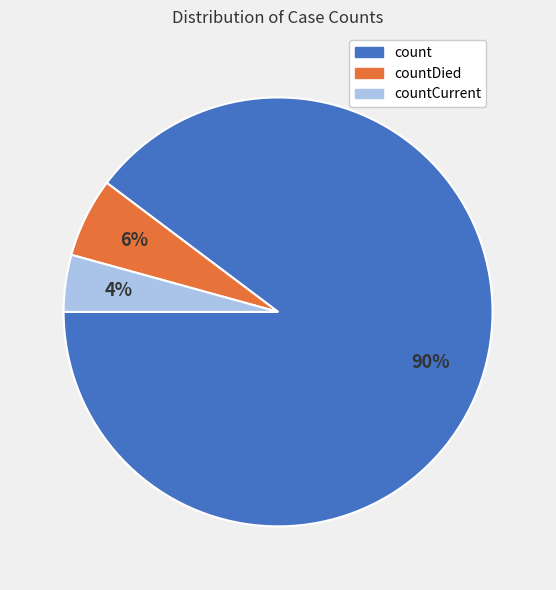

Does any single category account for the majority?

Yes